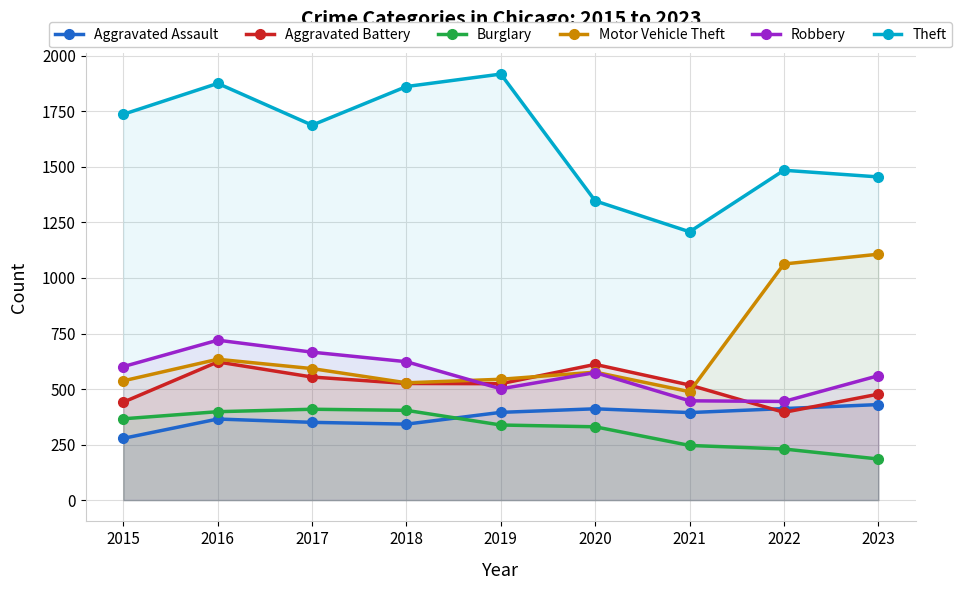

What value does the Motor Vehicle Theft series have at 2021, to the nearest 100?

500